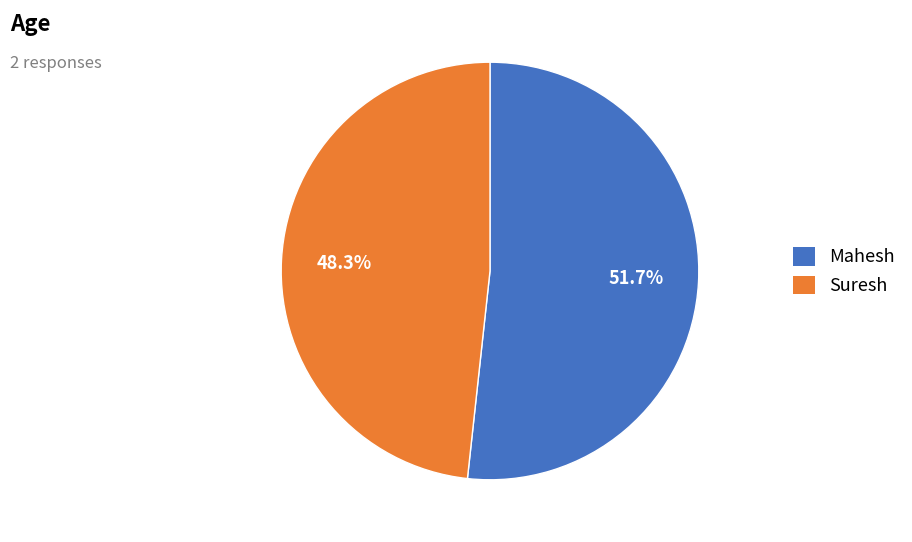

Which category has the biggest portion of the pie?

Mahesh